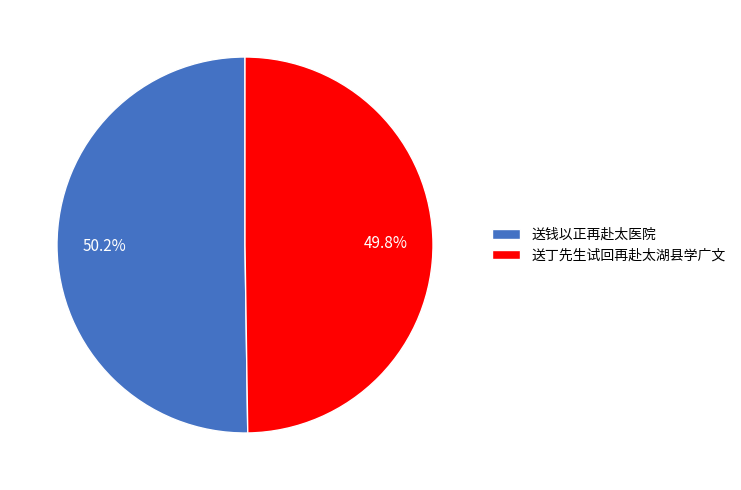

Count the number of slices in the pie.

2